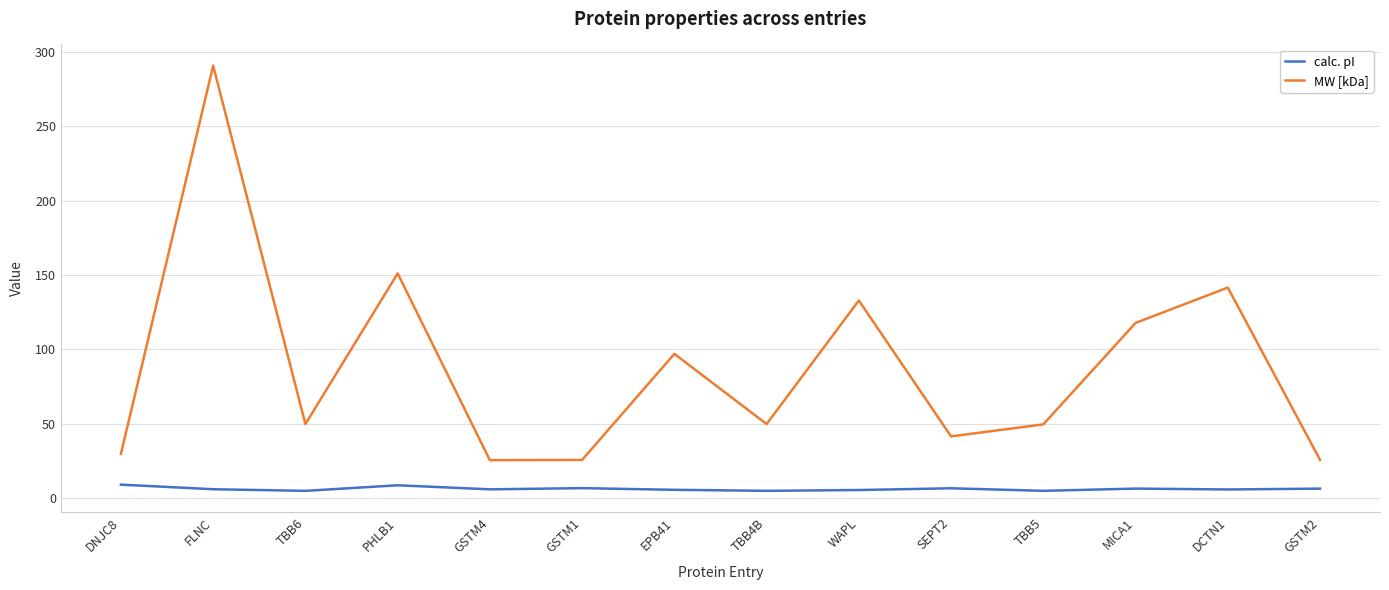

Where is MW [kDa] nearest to the value 158?

PHLB1